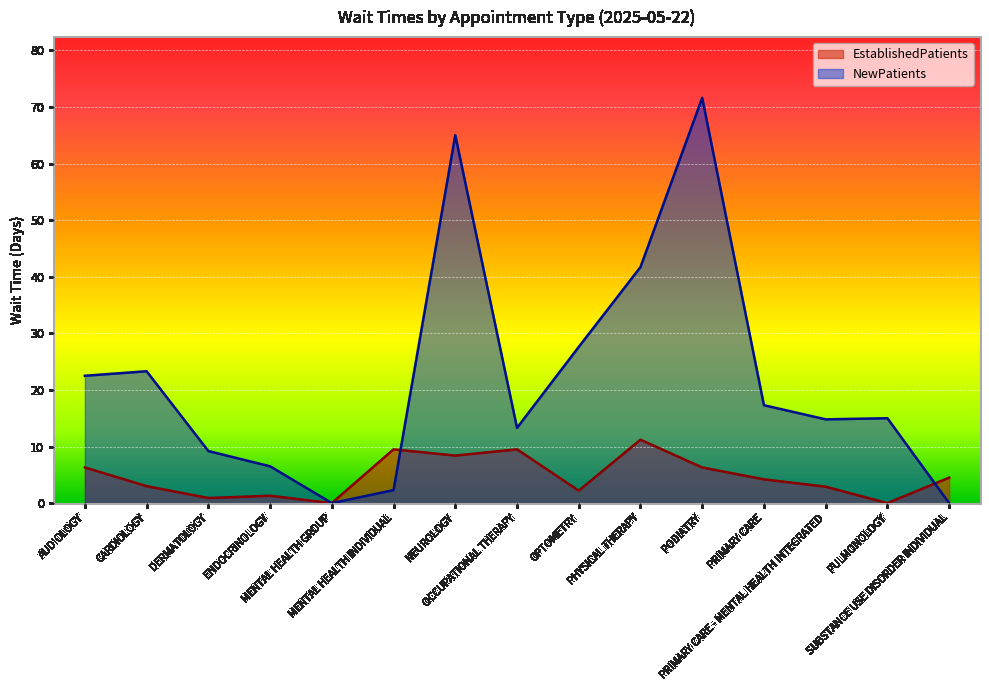

What is the average value of the NewPatients series?

22.0